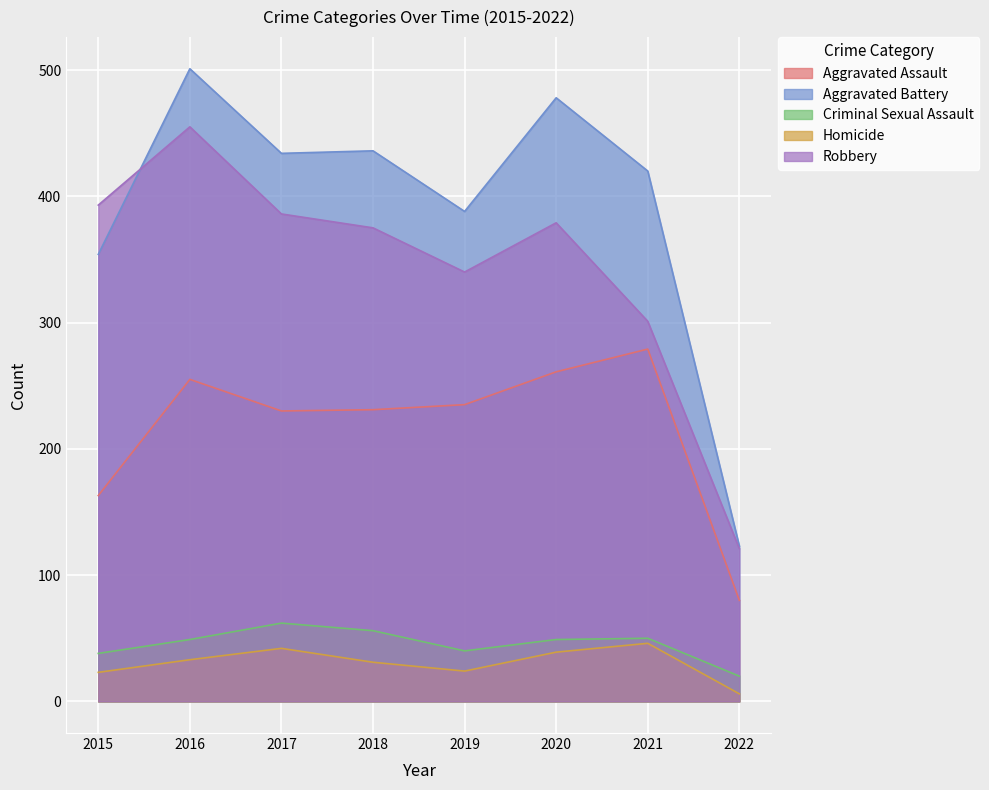

Reading right to left, what are all the values shown in this chart?

Aggravated Assault: 80	279	261	235	231	230	255	163
Aggravated Battery: 123	420	478	388	436	434	501	354
Criminal Sexual Assault: 20	50	49	40	56	62	49	38
Homicide: 6	46	39	24	31	42	33	23
Robbery: 121	301	379	340	375	386	455	393